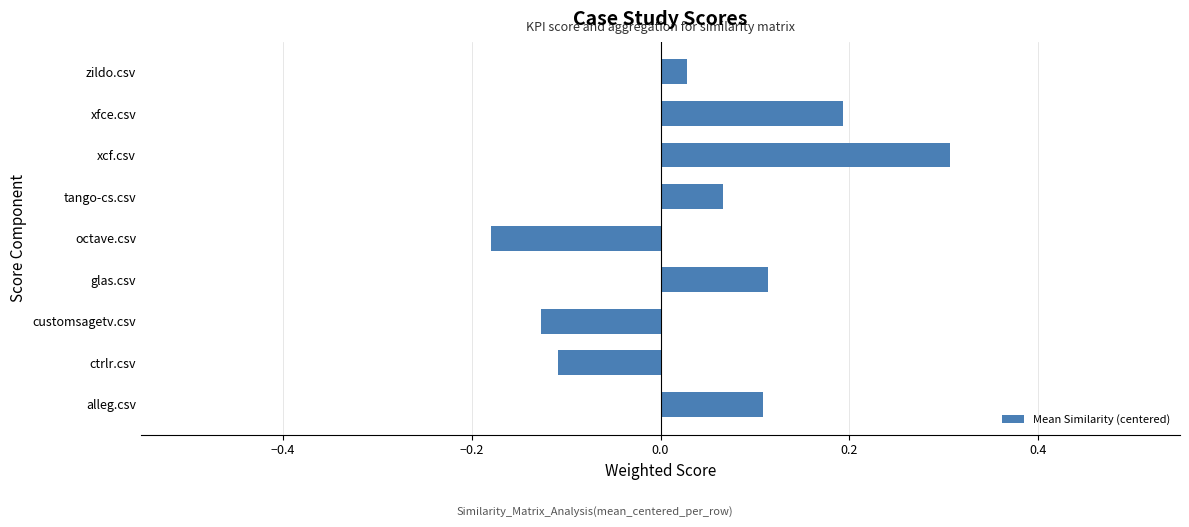

What is the change in value from customsagetv.csv to tango-cs.csv?

+0.2